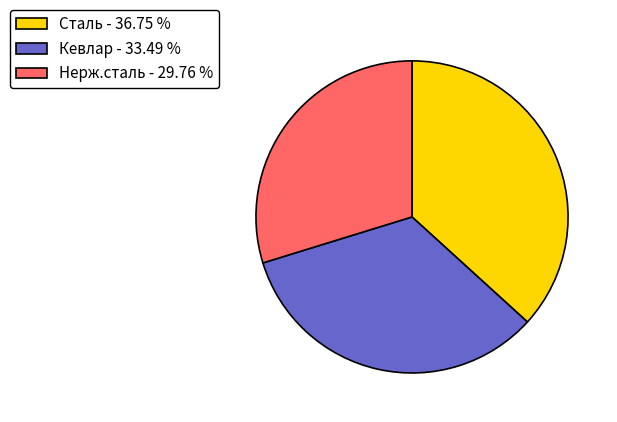

Is the sum of Кевлар - 33.49 % and Нерж.сталь - 29.76 % greater than half?

Yes